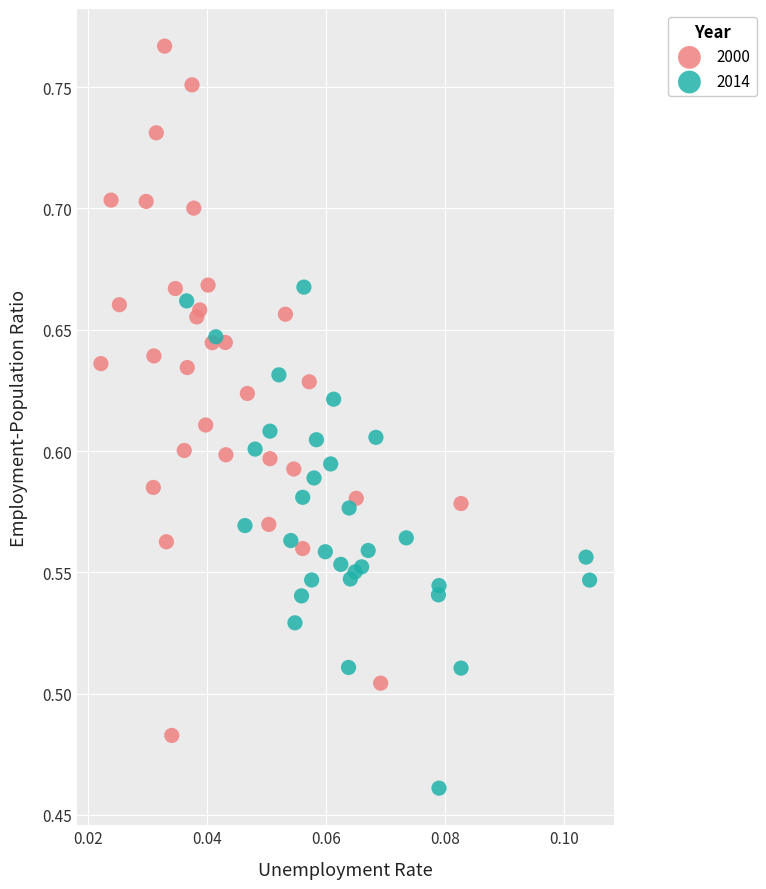

Which series contains the lowest Y value?

2014